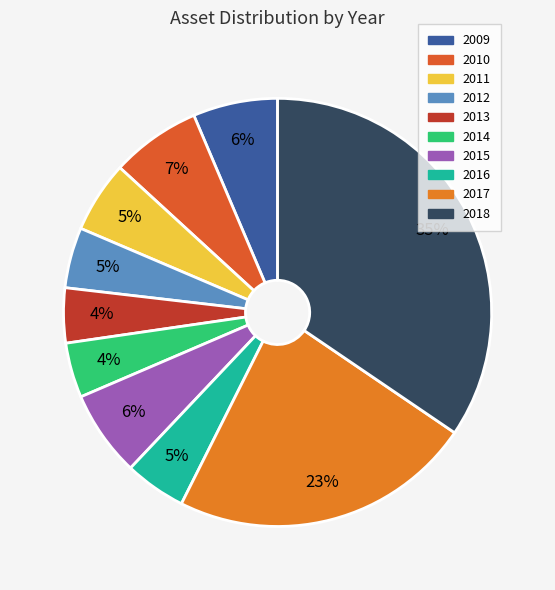

Rank the categories by value from highest to lowest.

2018, 2017, 2010, 2015, 2009, 2011, 2016, 2012, 2014, 2013